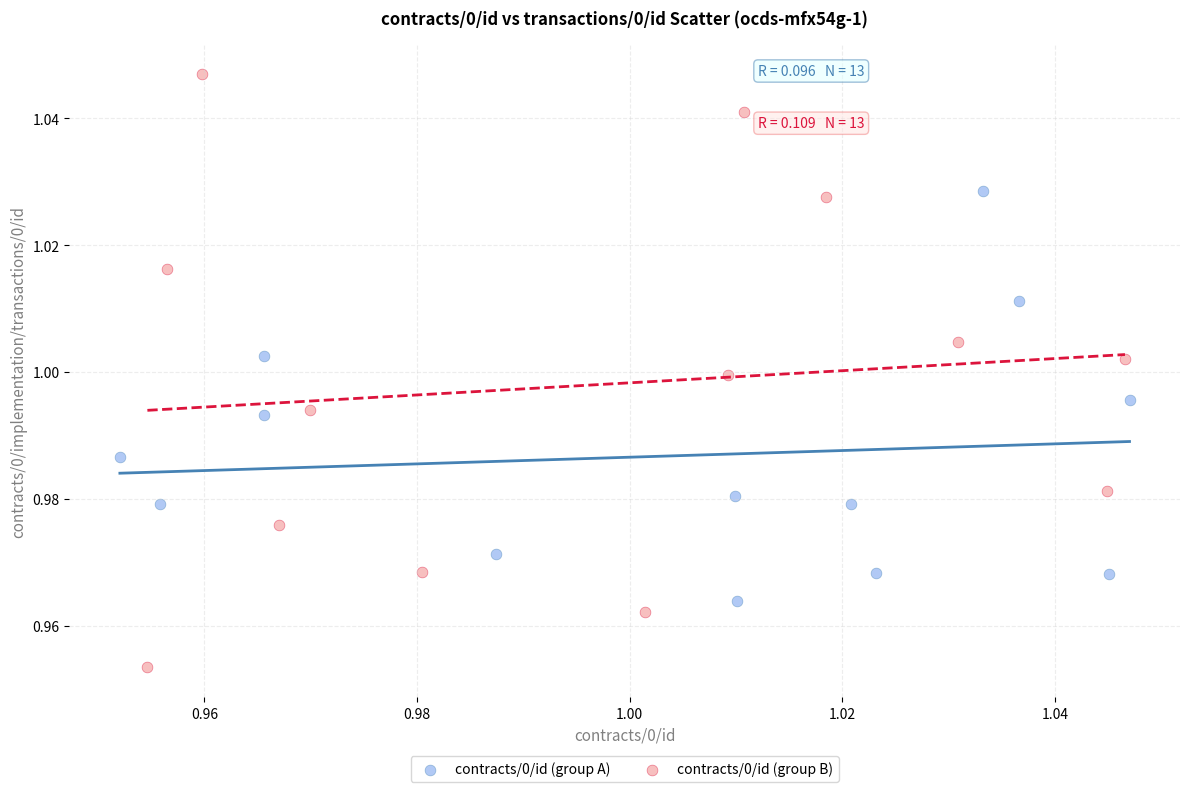

Which series reaches the maximum Y coordinate?

contracts/0/id (group B)